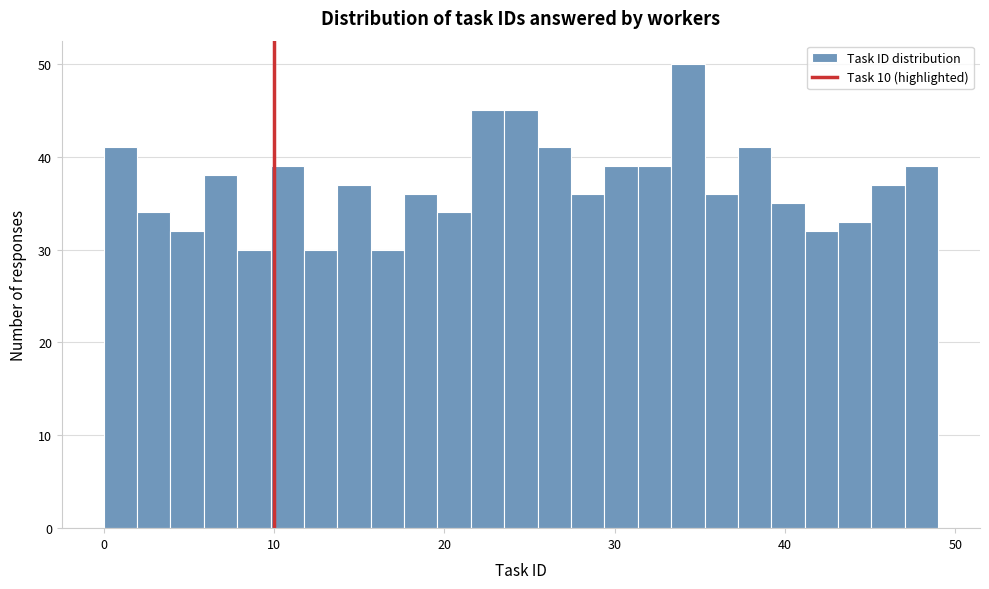

Read against the x-axis, roughly where is the centre of the tallest bar?

34